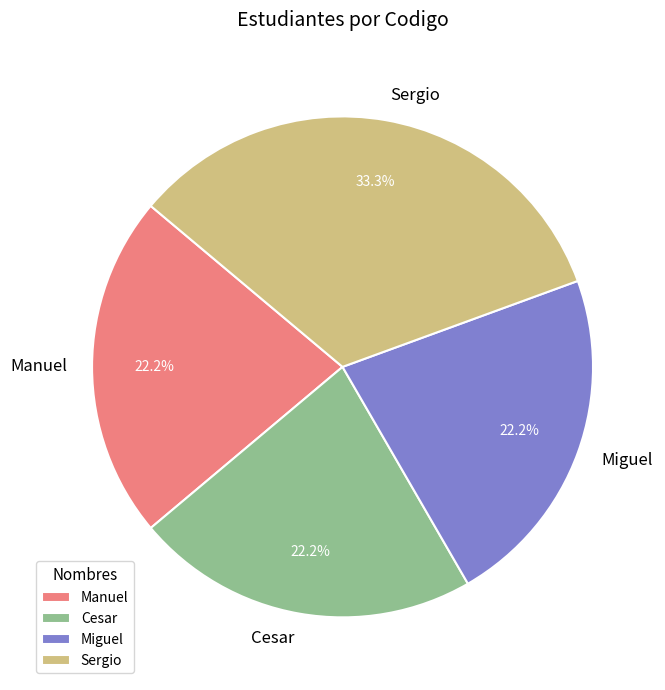

Is Sergio the majority of the pie?

No